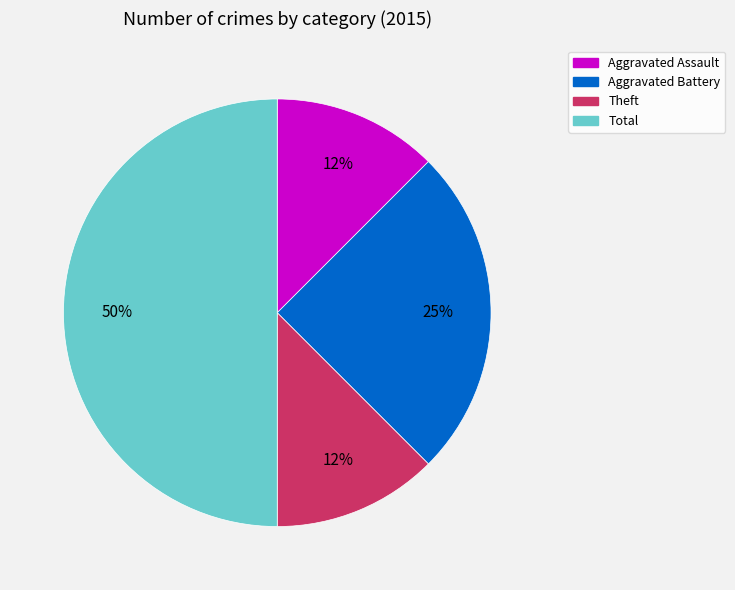

To the nearest percent, what is the average slice percentage?

25%